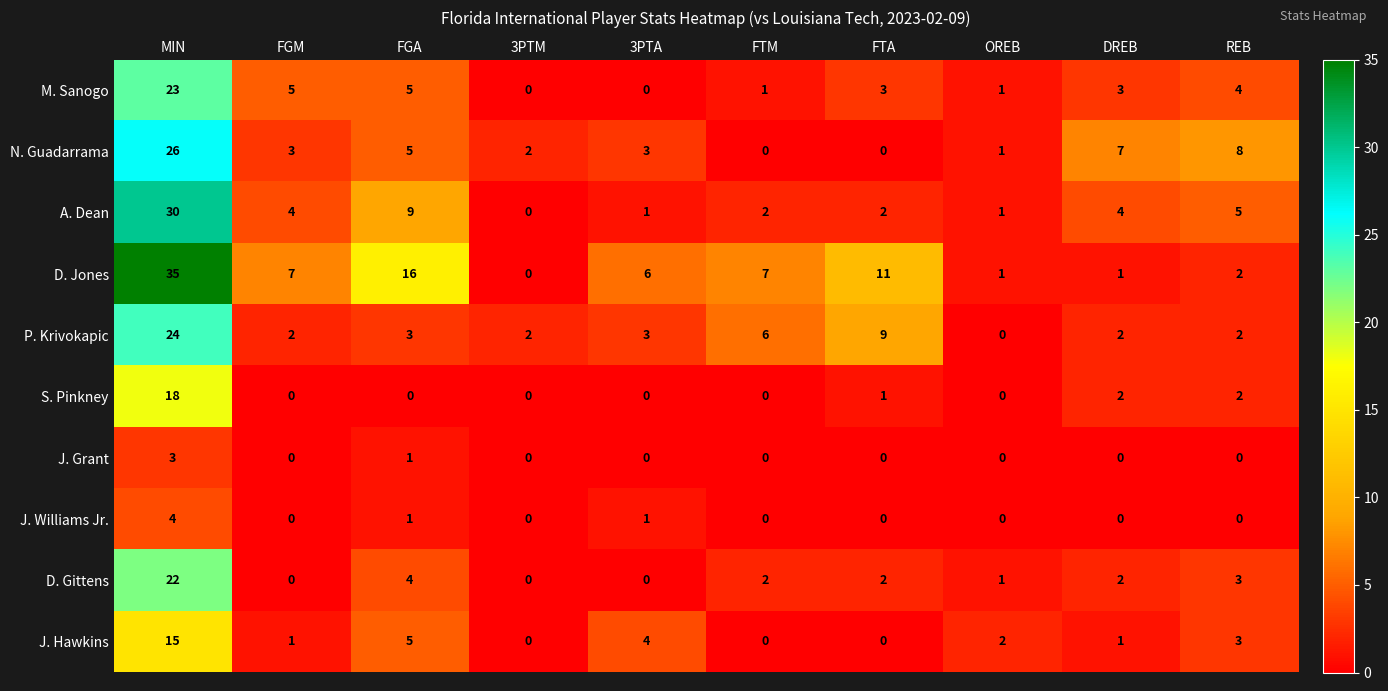

Is the value of N. Guadarrama at 3PTA greater than the value of J. Williams Jr. at DREB?

Yes